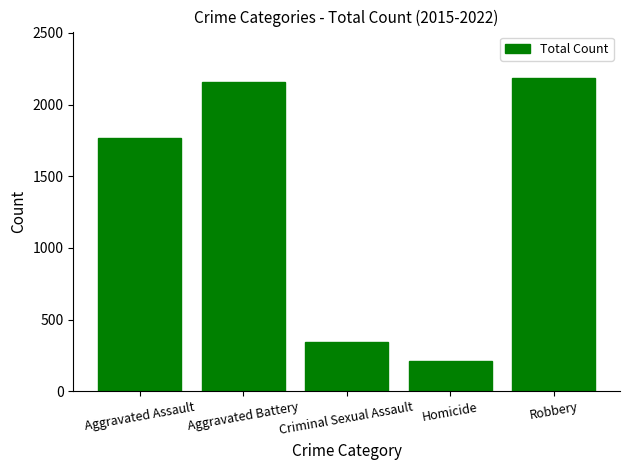

Is it true that the value at Homicide is 315?

False